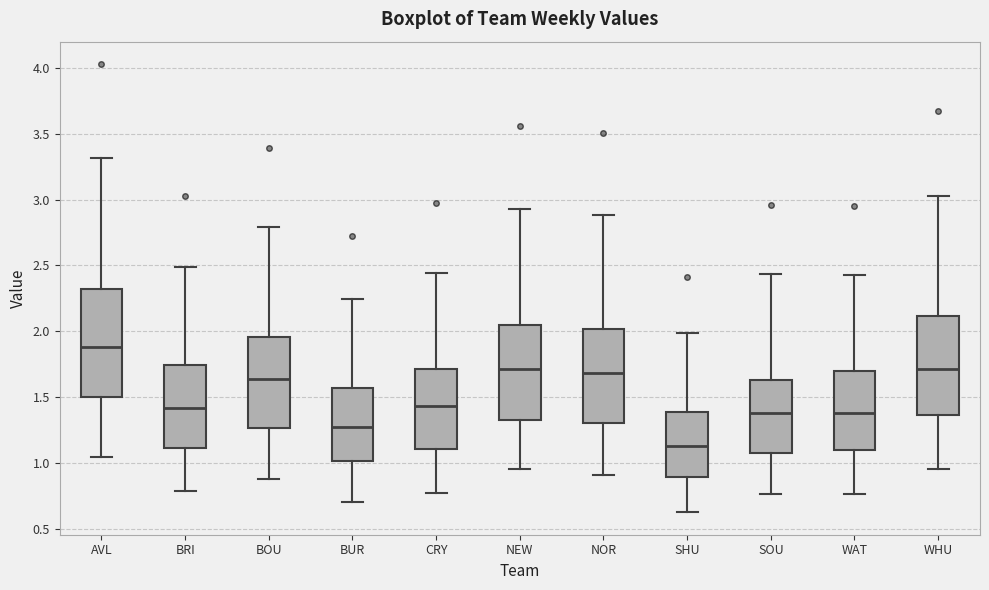

Where does the lower whisker of the box for NOR end on the y-axis? The values are not printed on the chart, so give them approximately, as read against the axis.

0.90